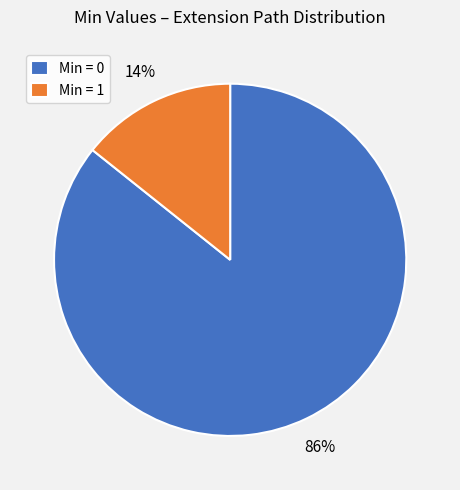

Combined, do Min = 0 and Min = 1 account for over 50%?

Yes